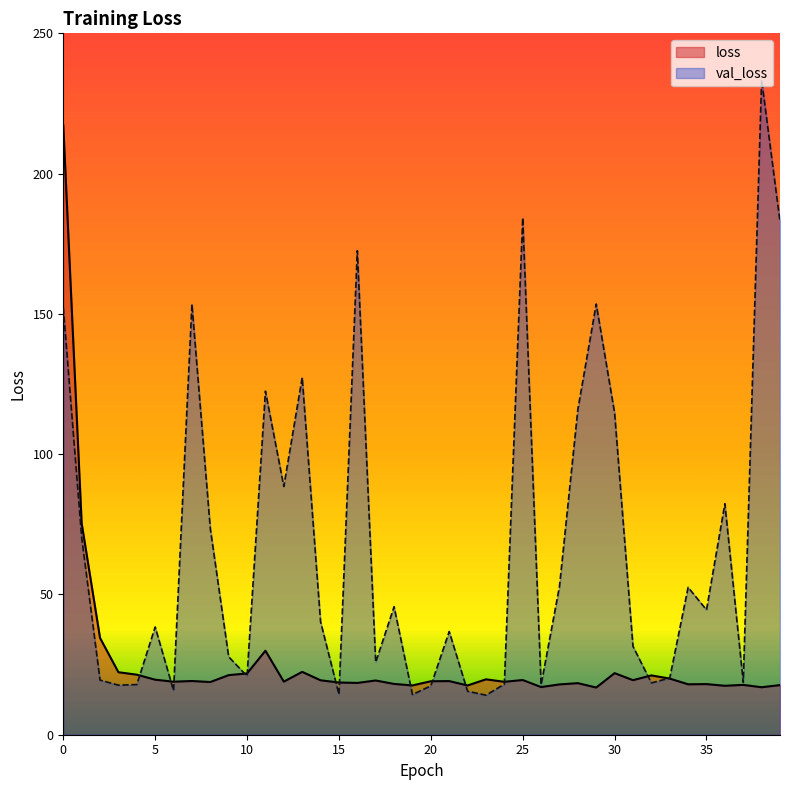

The value of loss at 20 is 32.4. True or false?

False